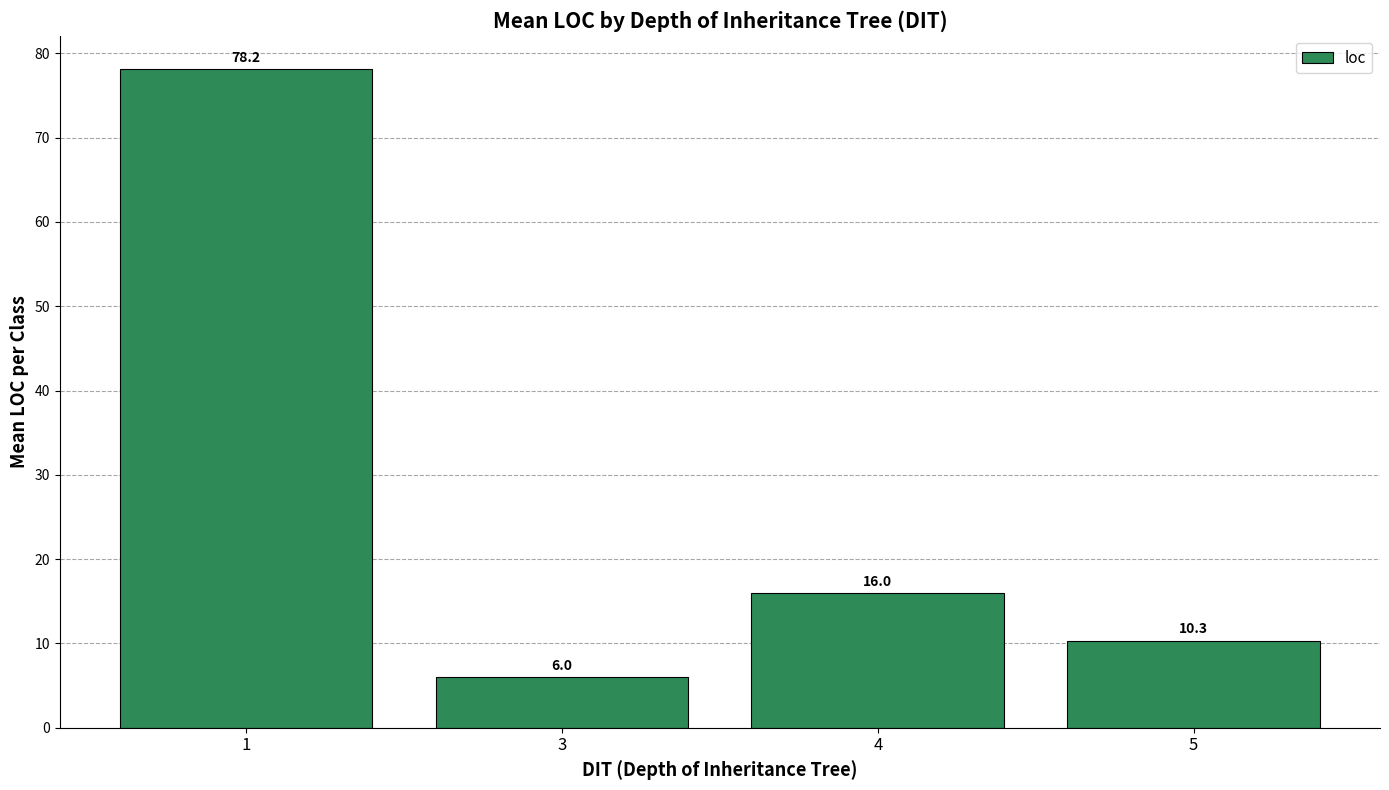

What is the minimum value shown in the chart?

6.0